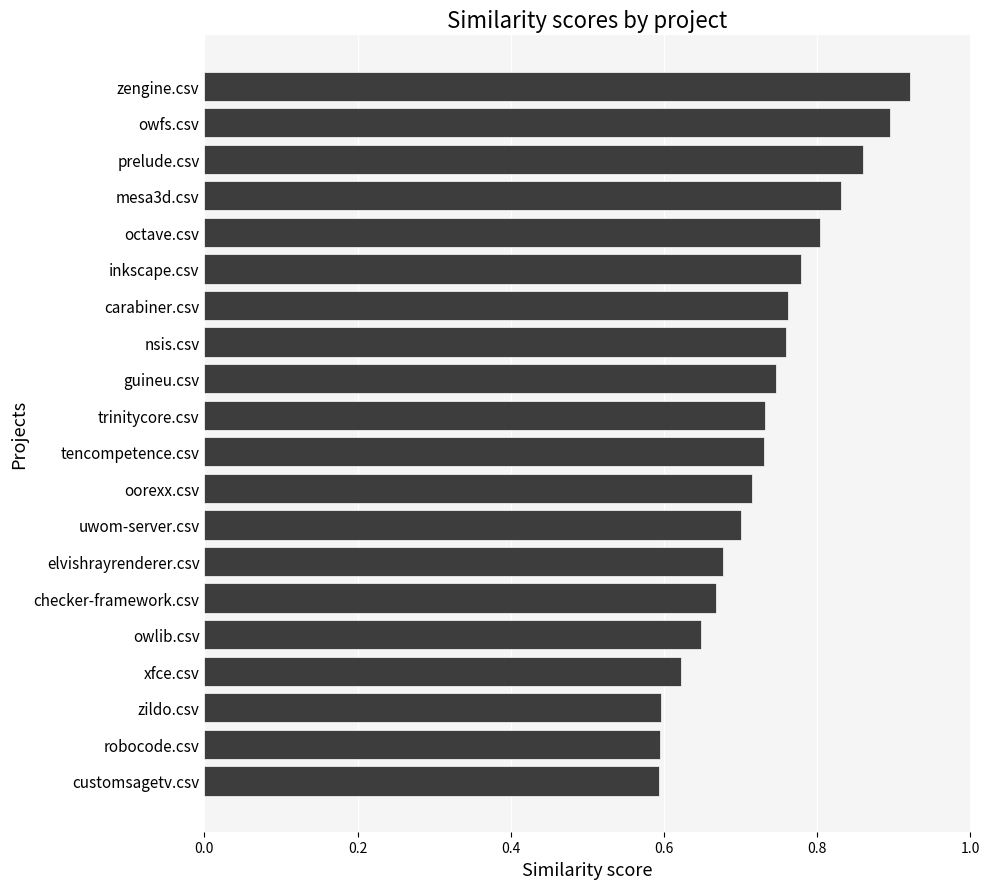

What is the difference between the maximum and minimum values?

0.3